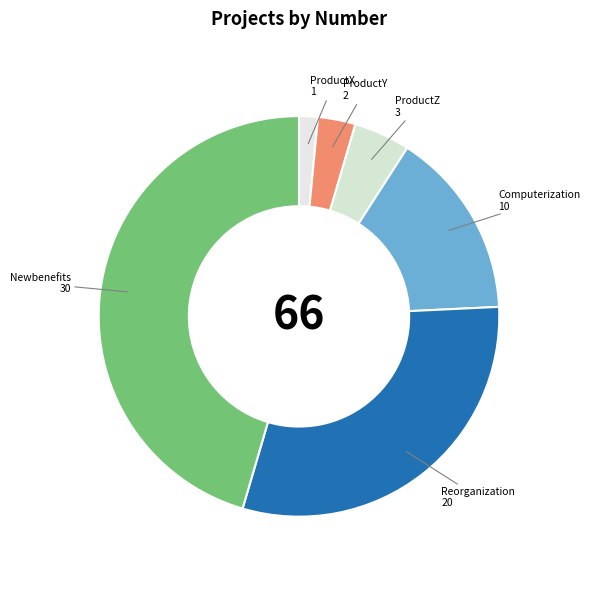

The ProductZ slice represents 5% of the pie. True or false?

True